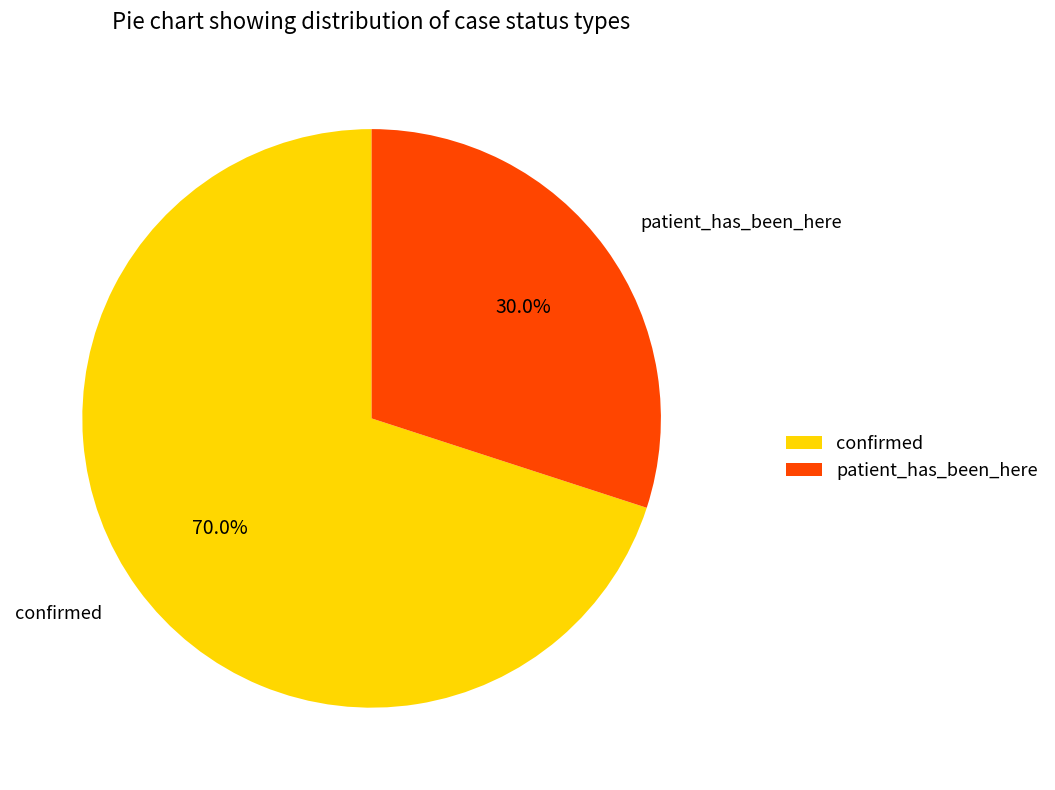

Is it true that confirmed is 59% of the pie?

False